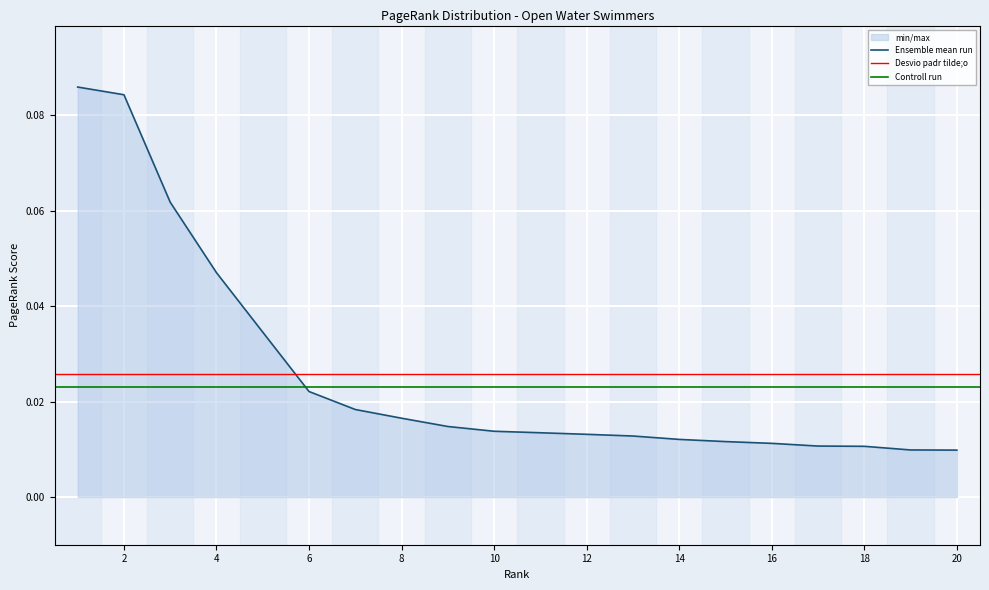

What is the maximum value shown in the chart?

0.1